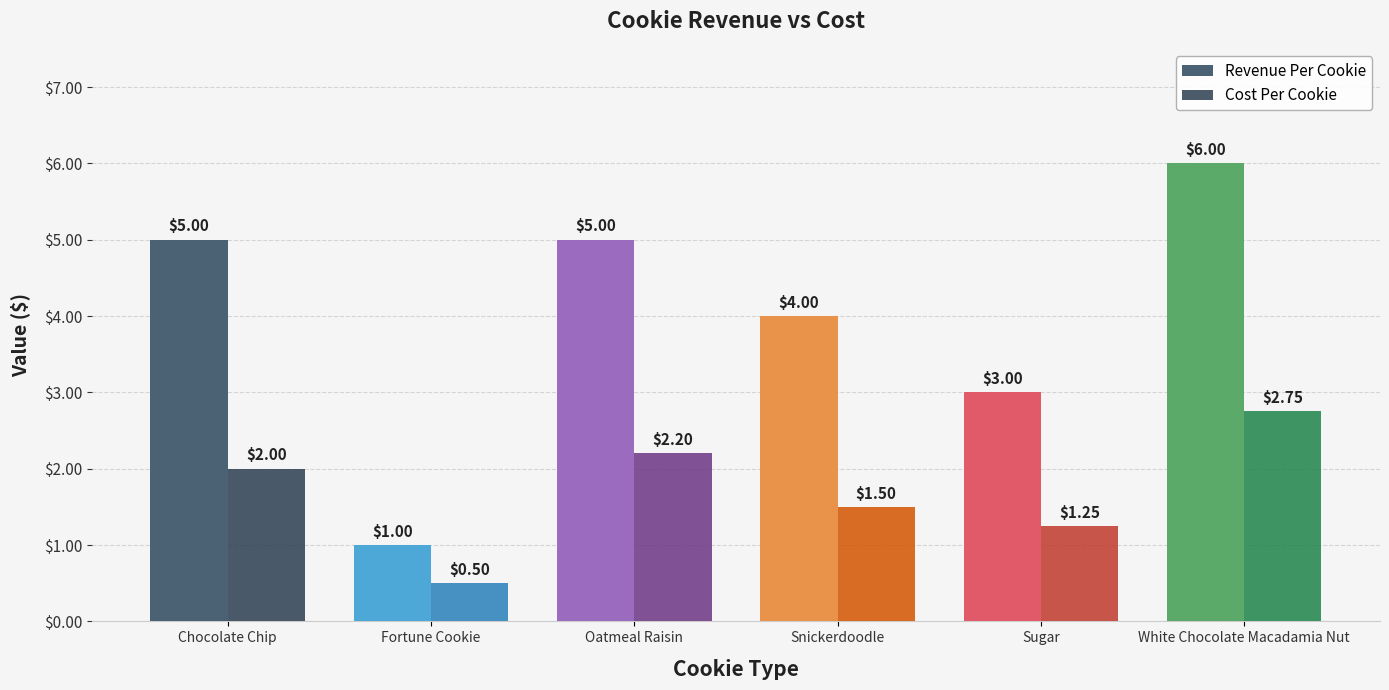

What is the average value of the Cost Per Cookie series?

1.7